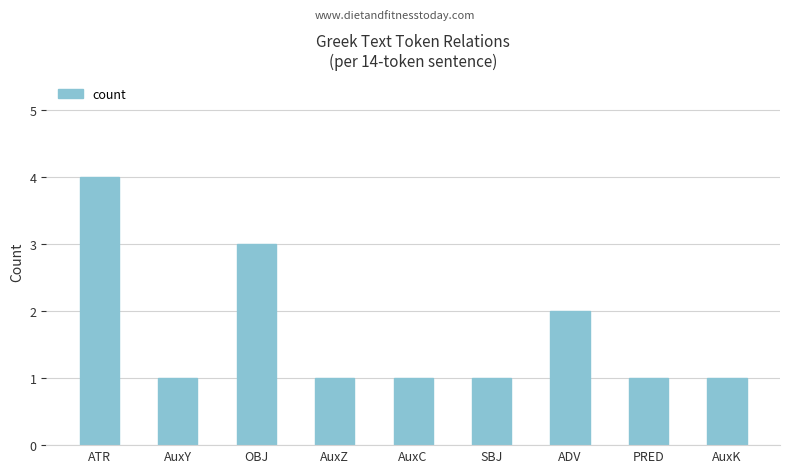

What is the minimum value shown in the chart?

1